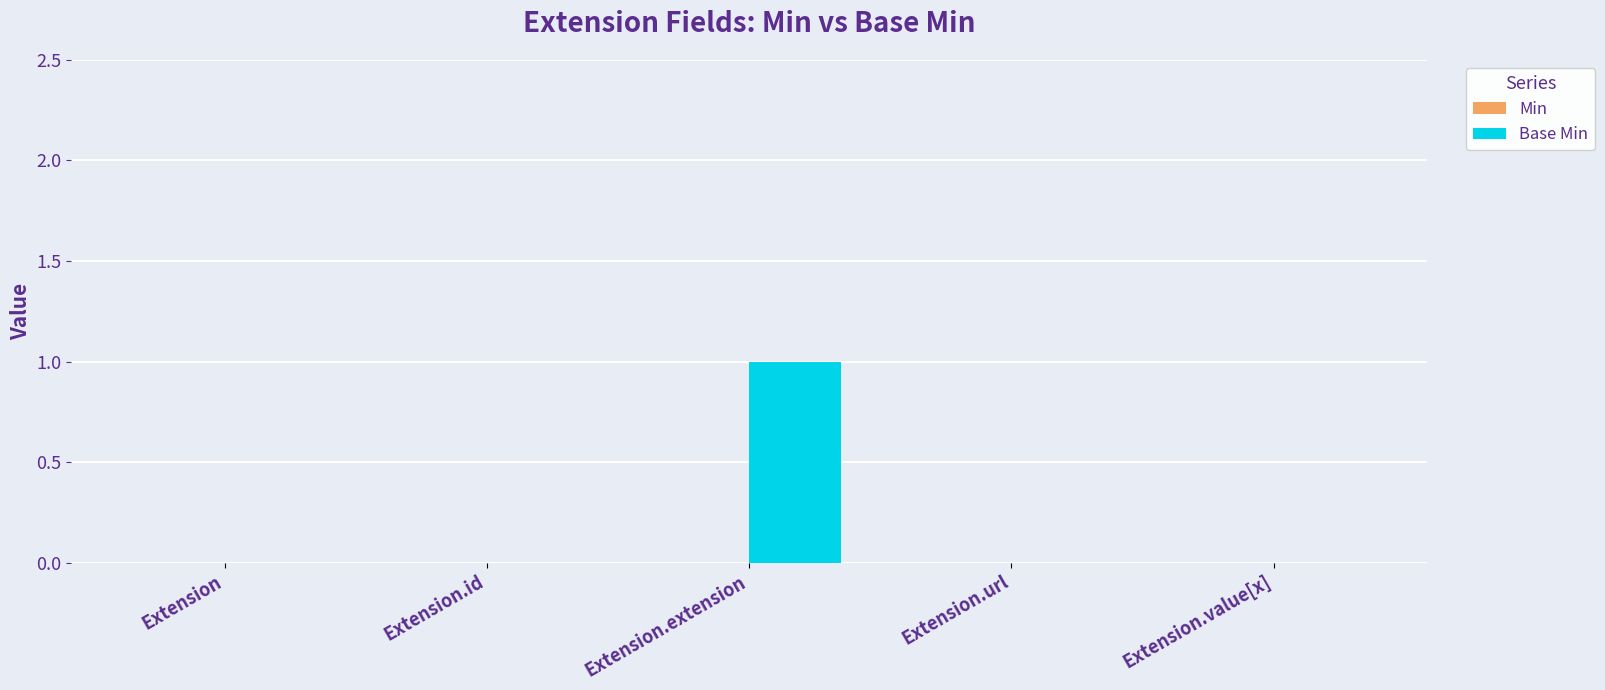

Which label corresponds to the largest value in the chart?

Extension.extension